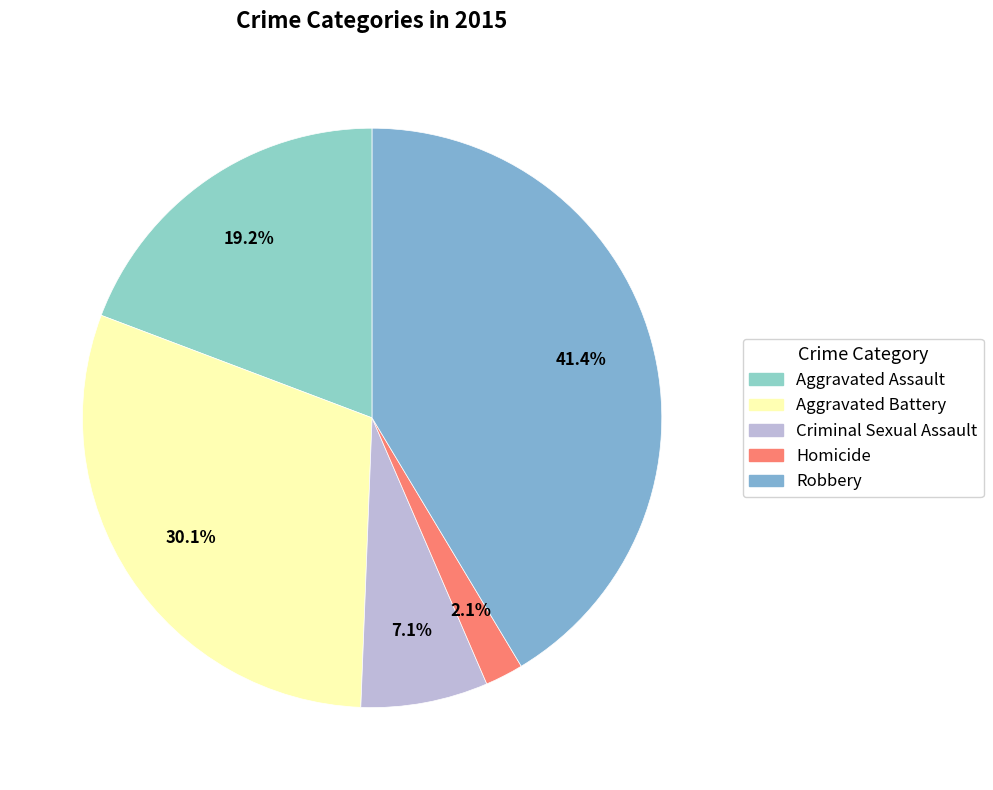

What percentage is NOT represented by Aggravated Battery?

69.9%